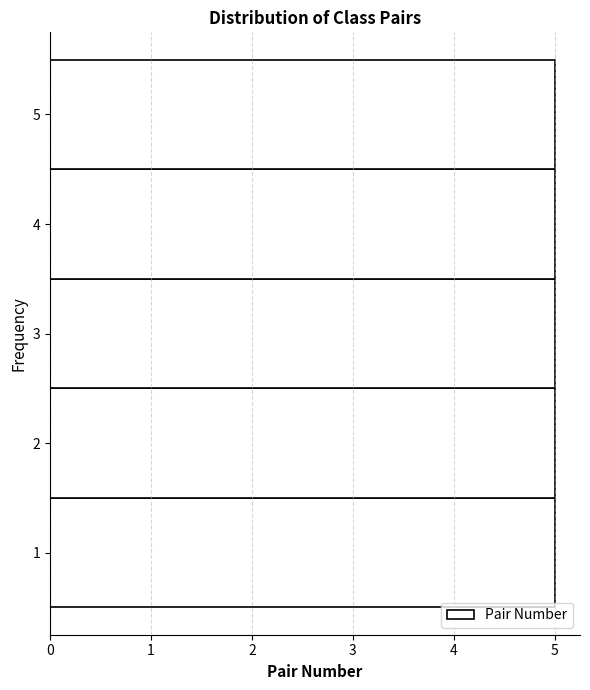

Reading bottom to top, list every bar in this chart as the range it spans on the y-axis followed by its length. The values are not printed on the chart, so give them approximately, as read against the axis.

0.5 to 1.5: 5
1.5 to 2.5: 5
2.5 to 3.5: 5
3.5 to 4.5: 5
4.5 to 5.5: 5